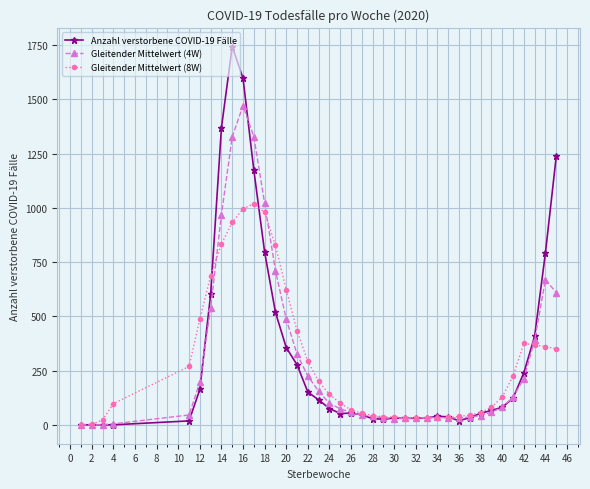

Rank the series by their maximum value, from lowest to highest.

Gleitender Mittelwert (8W), Gleitender Mittelwert (4W), Anzahl verstorbene COVID-19 Fälle